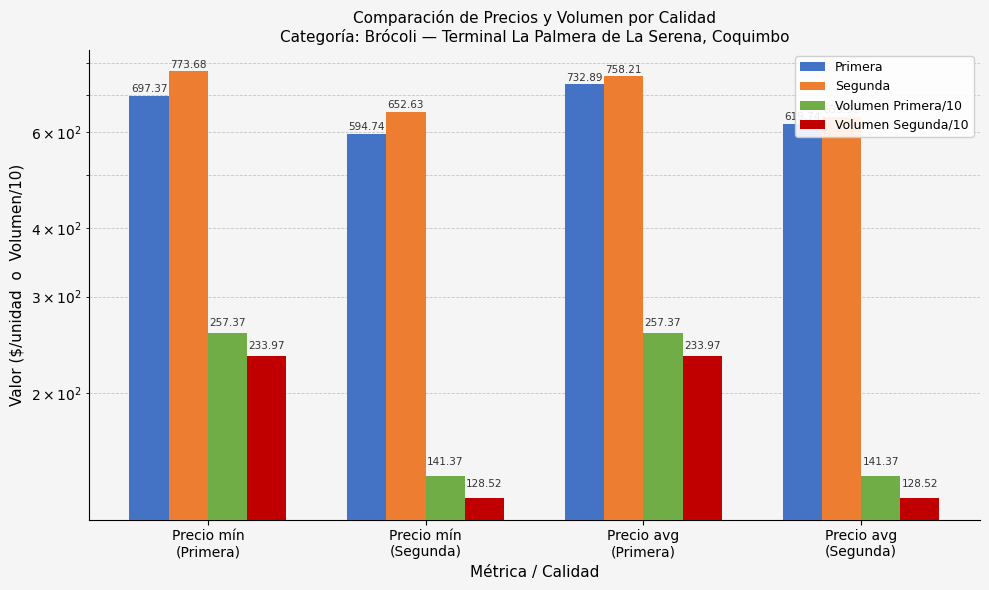

At which label does Primera reach its peak?

Precio avg
(Primera)